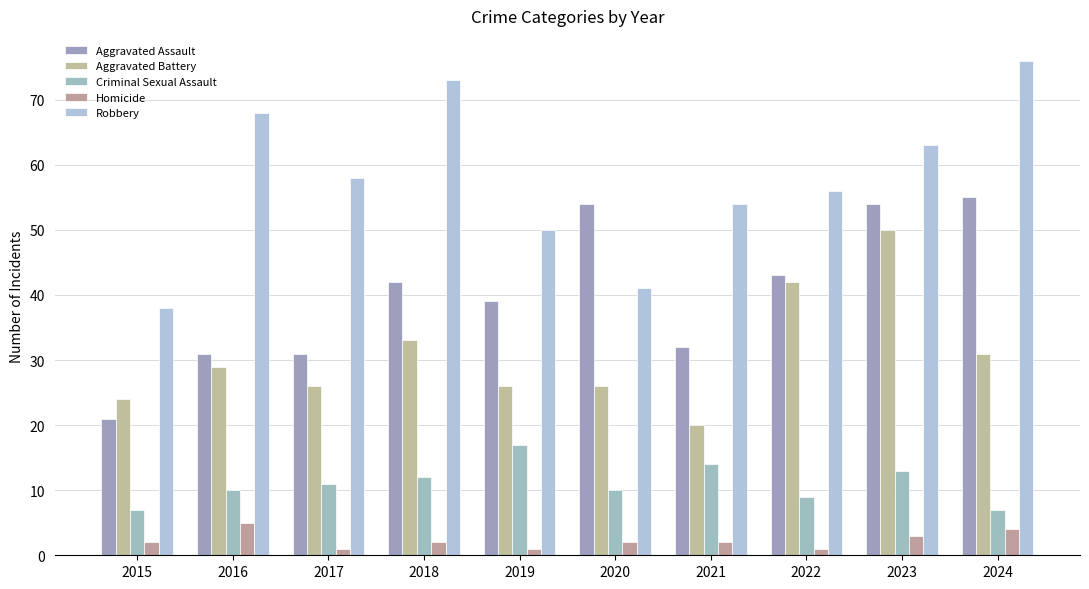

Reading right to left, transcribe all the data shown in this chart.

Aggravated Assault: 2024=55	2023=54	2022=43	2021=32	2020=54	2019=39	2018=42	2017=31	2016=31	2015=21
Aggravated Battery: 2024=31	2023=50	2022=42	2021=20	2020=26	2019=26	2018=33	2017=26	2016=29	2015=24
Criminal Sexual Assault: 2024=7	2023=13	2022=9	2021=14	2020=10	2019=17	2018=12	2017=11	2016=10	2015=7
Homicide: 2024=4	2023=3	2022=1	2021=2	2020=2	2019=1	2018=2	2017=1	2016=5	2015=2
Robbery: 2024=76	2023=63	2022=56	2021=54	2020=41	2019=50	2018=73	2017=58	2016=68	2015=38